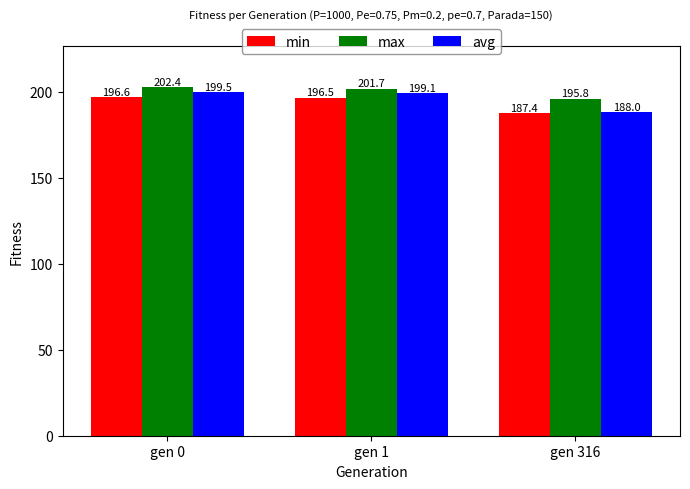

At which category is the sum across all series the highest?

gen 0